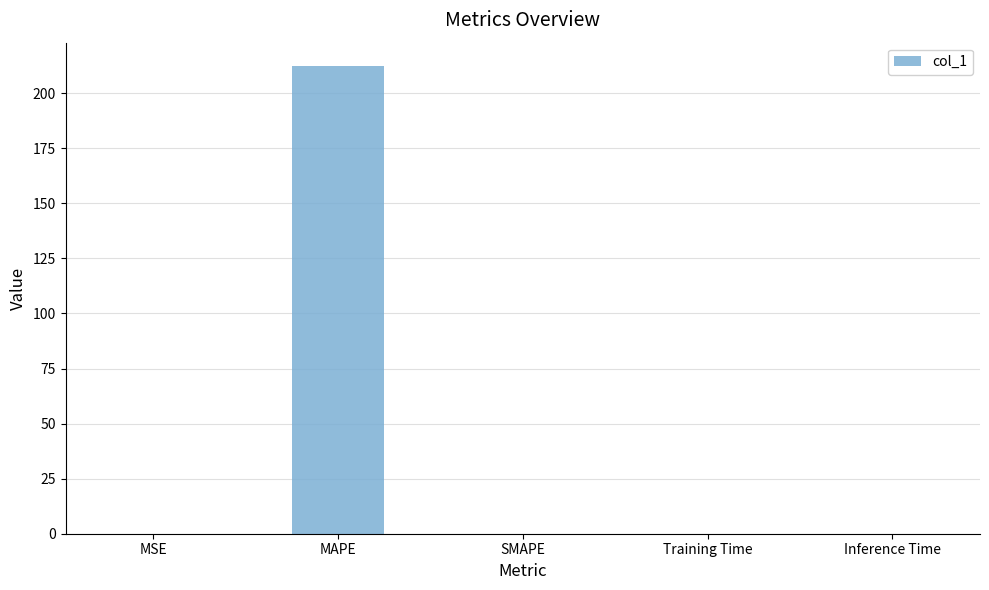

What value does the data have at MAPE?

212.4